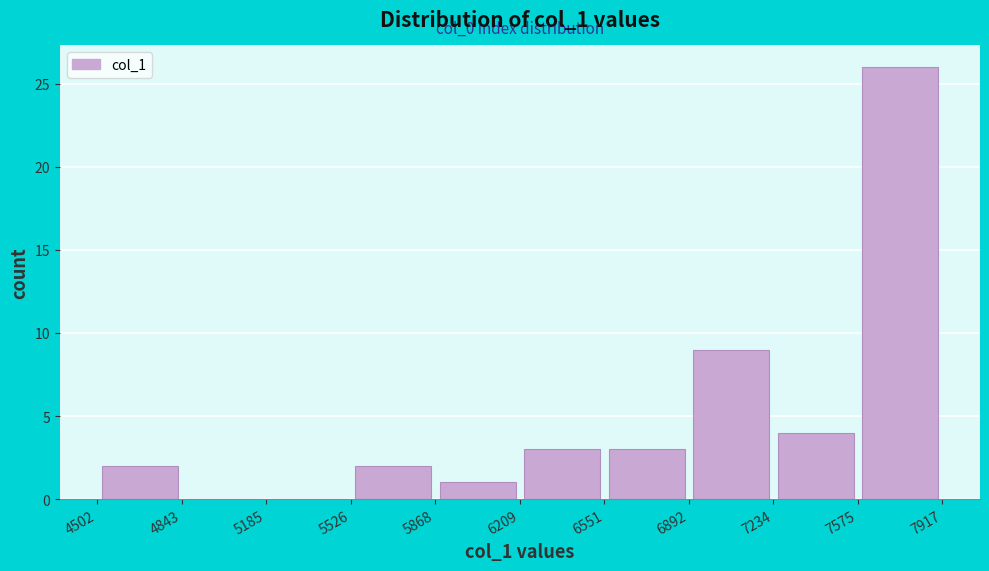

Over which range of the x-axis is the bar tallest?

7575 to 7917